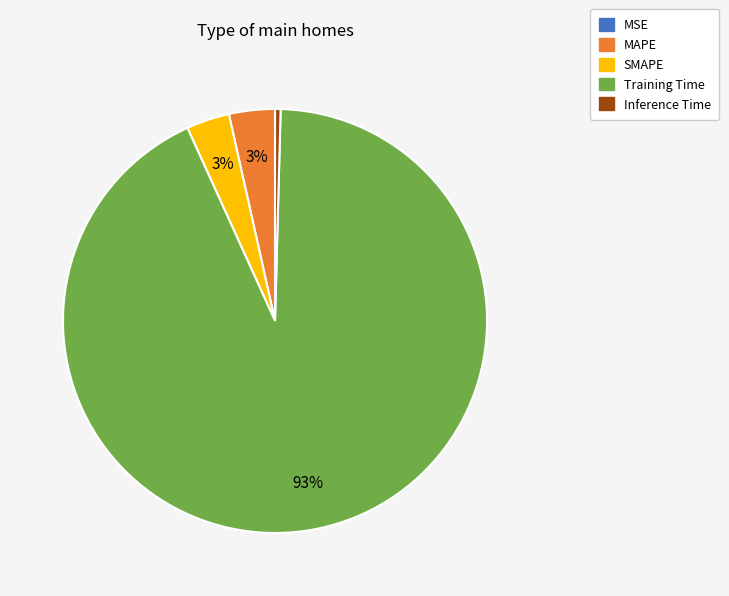

Is the sum of Inference Time and MAPE greater than half?

No